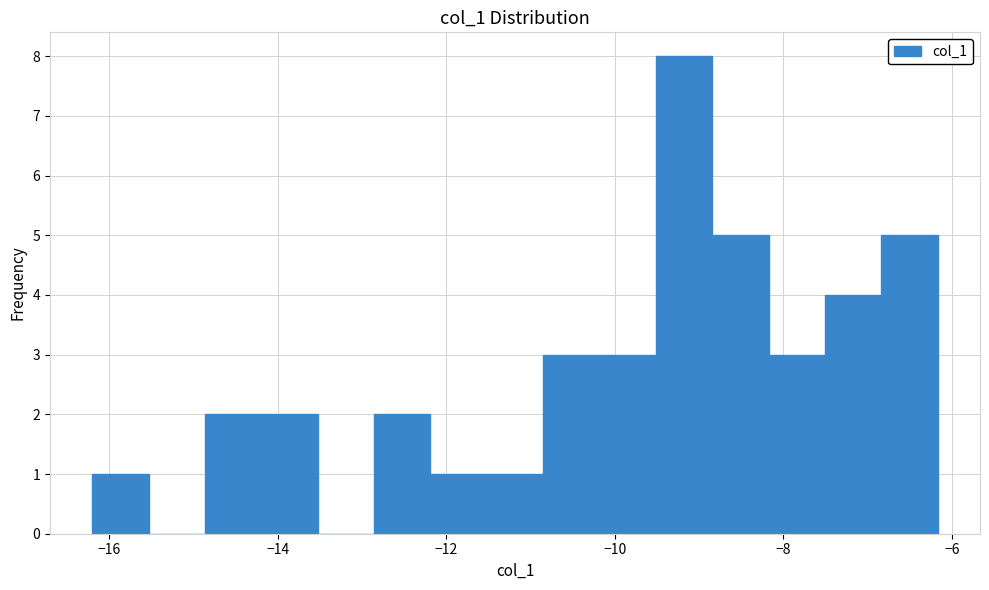

Read against the x-axis, roughly where is the centre of the tallest bar?

-9.2